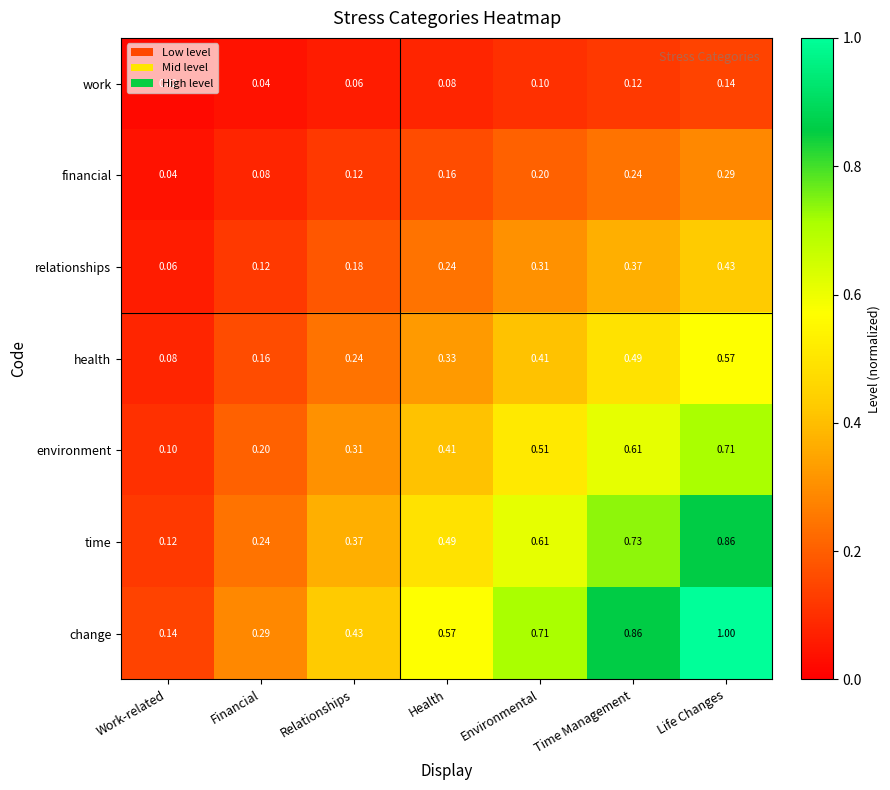

Which category has the highest value in the health series?

Life Changes